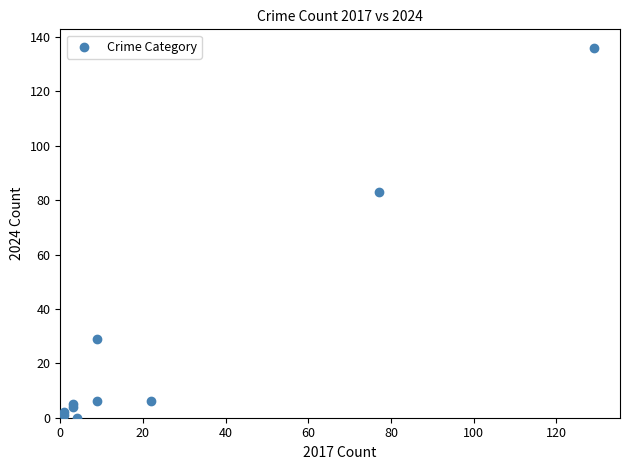

What Y value in the scatter plot is closest to 68?

83